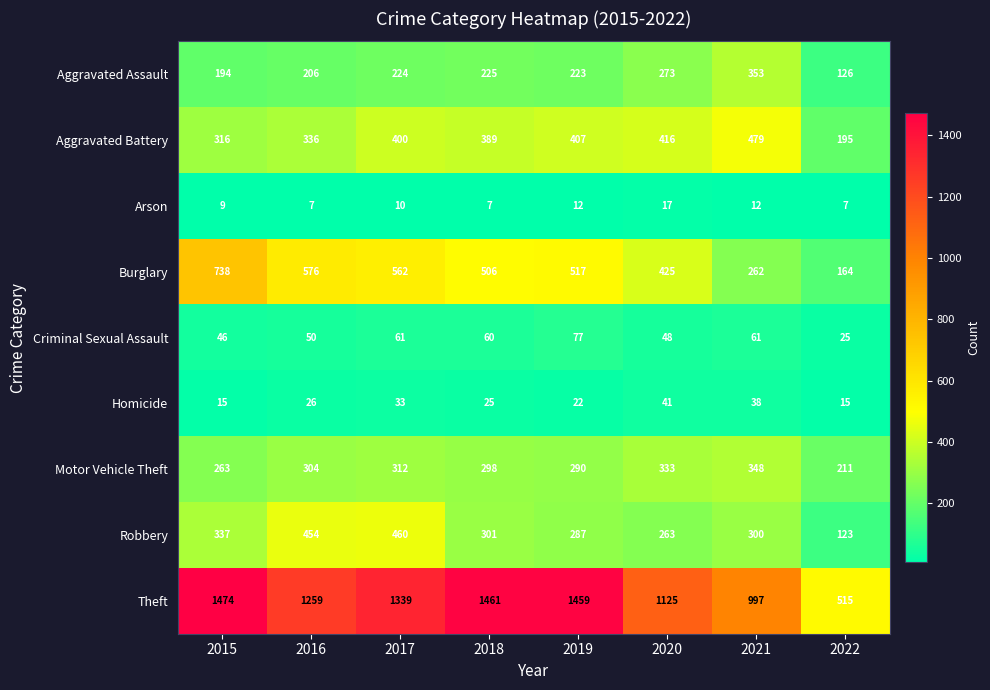

Is it true that Homicide equals 22 at 2019?

True